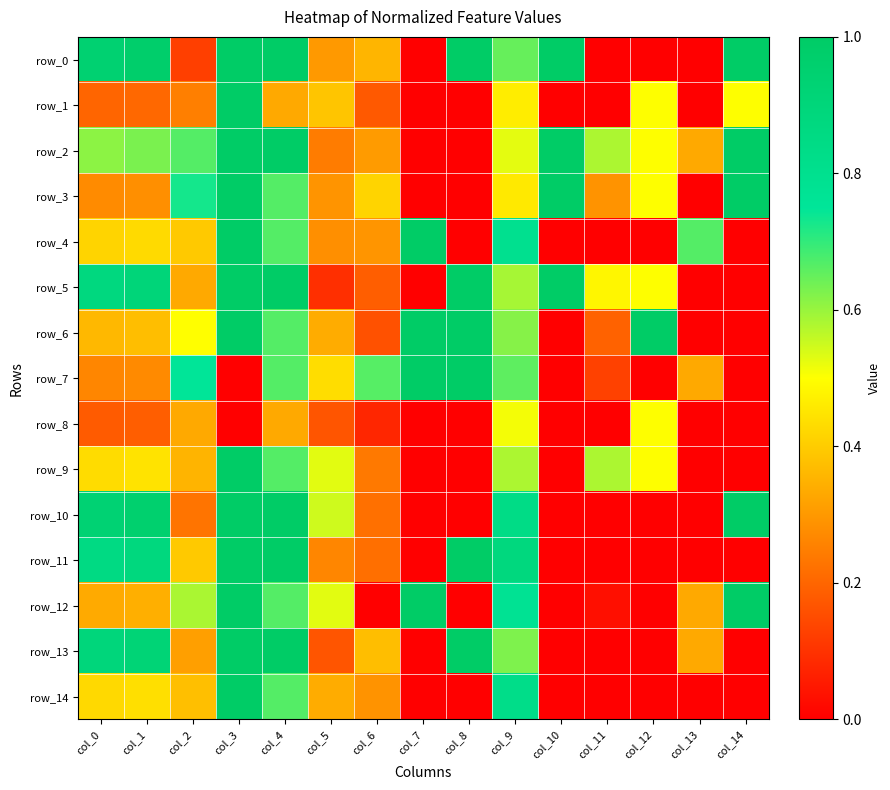

True or false: row_7 has a value of 0.0 at col_3.

True